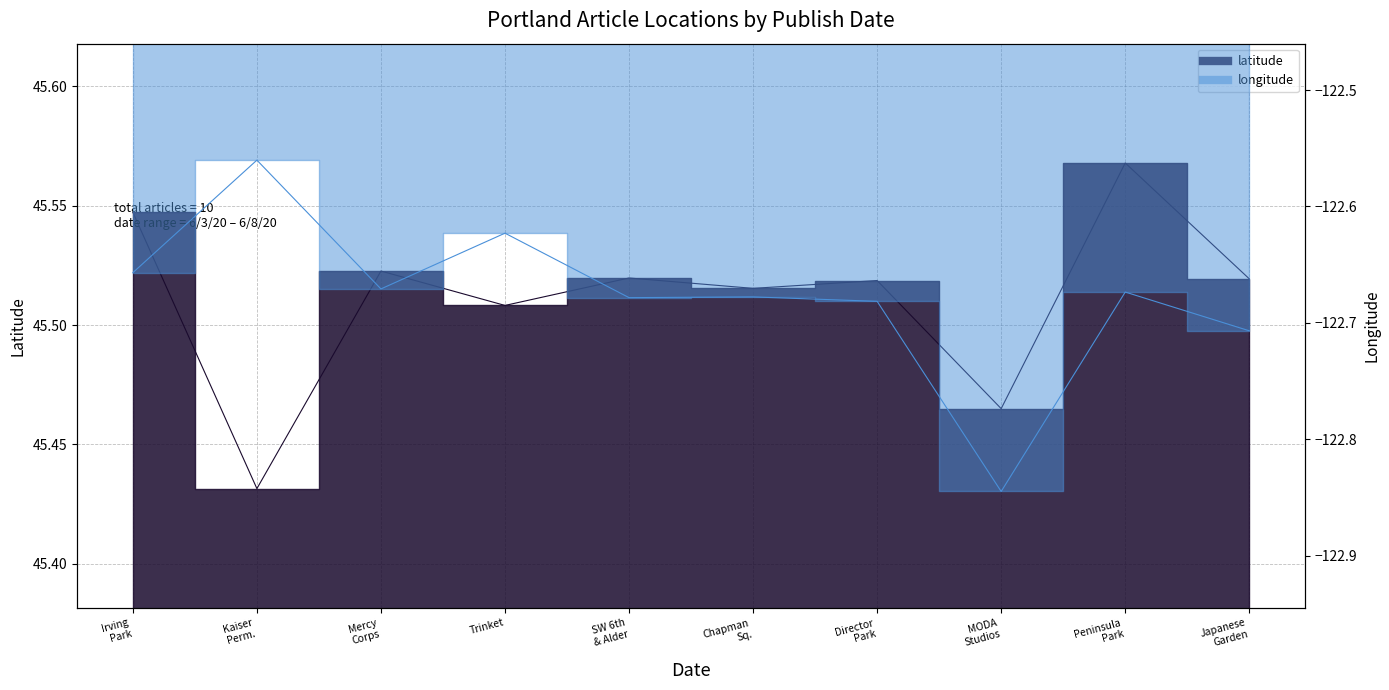

List the series in order of their peak value, lowest first.

longitude, latitude